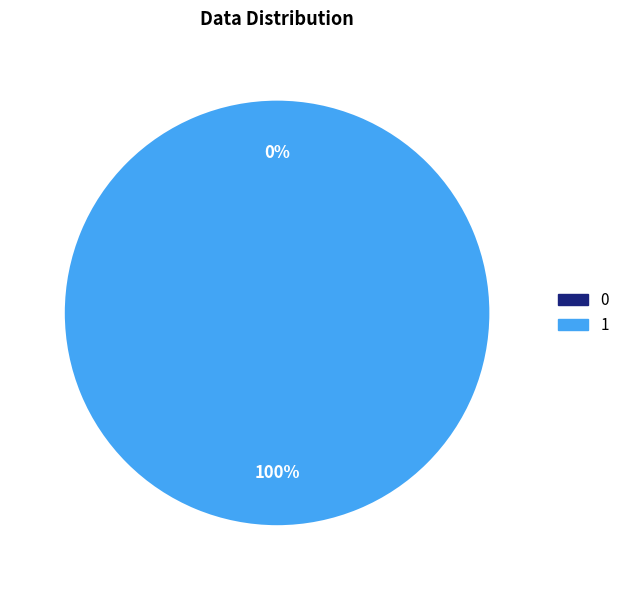

Count the number of slices in the pie.

2